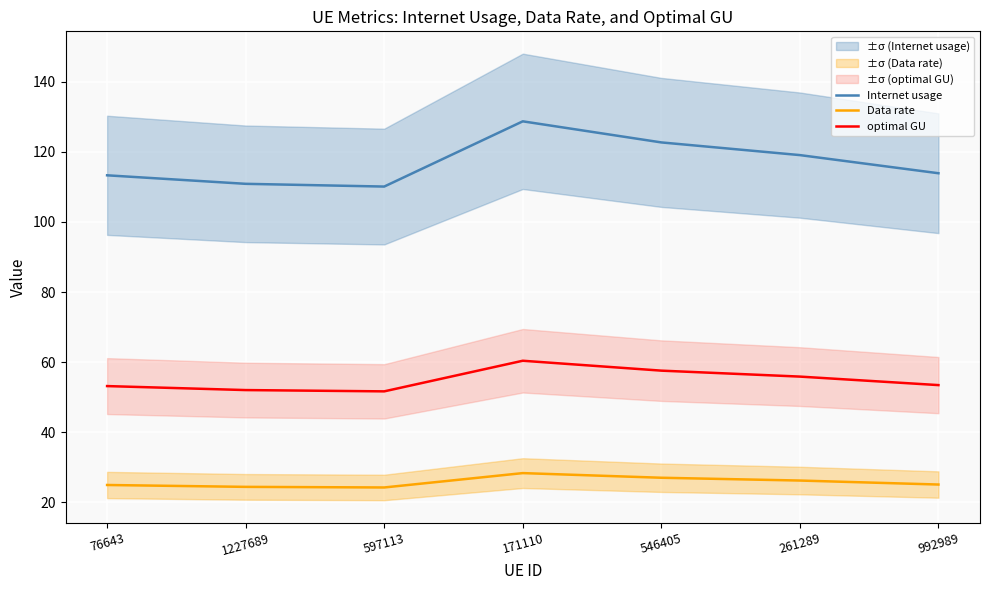

Rank the series by their average value, from lowest to highest.

Data rate, optimal GU, Internet usage